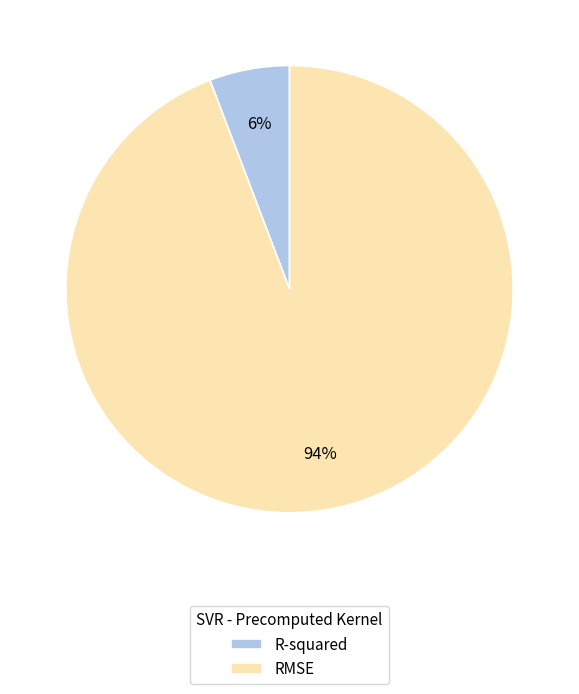

Which category has the smallest portion of the pie?

R-squared